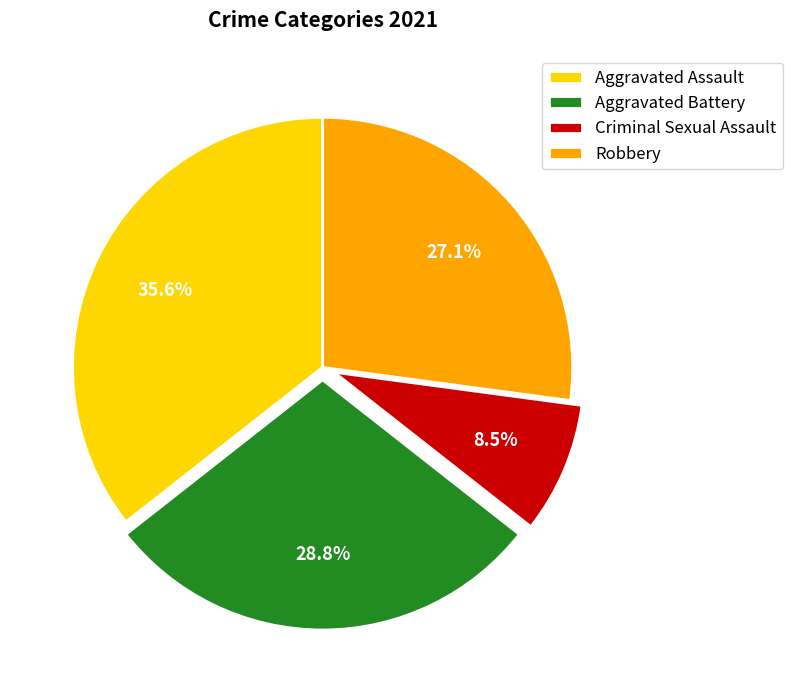

Does any single category account for the majority?

No